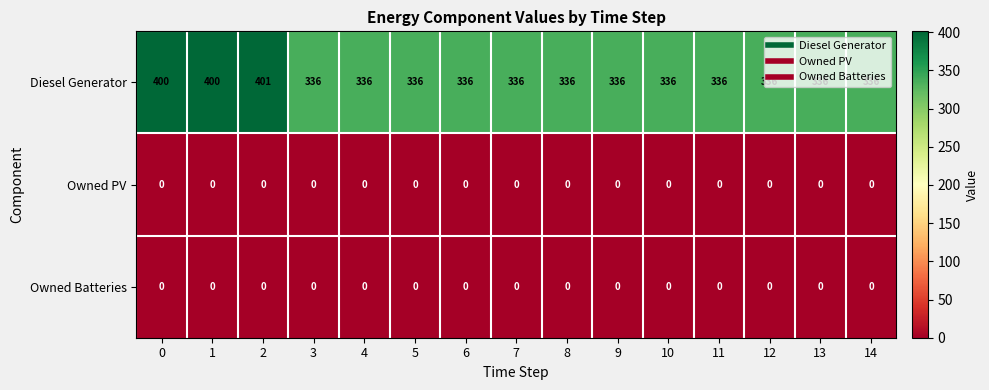

Which series has the largest range (max minus min)?

Diesel Generator